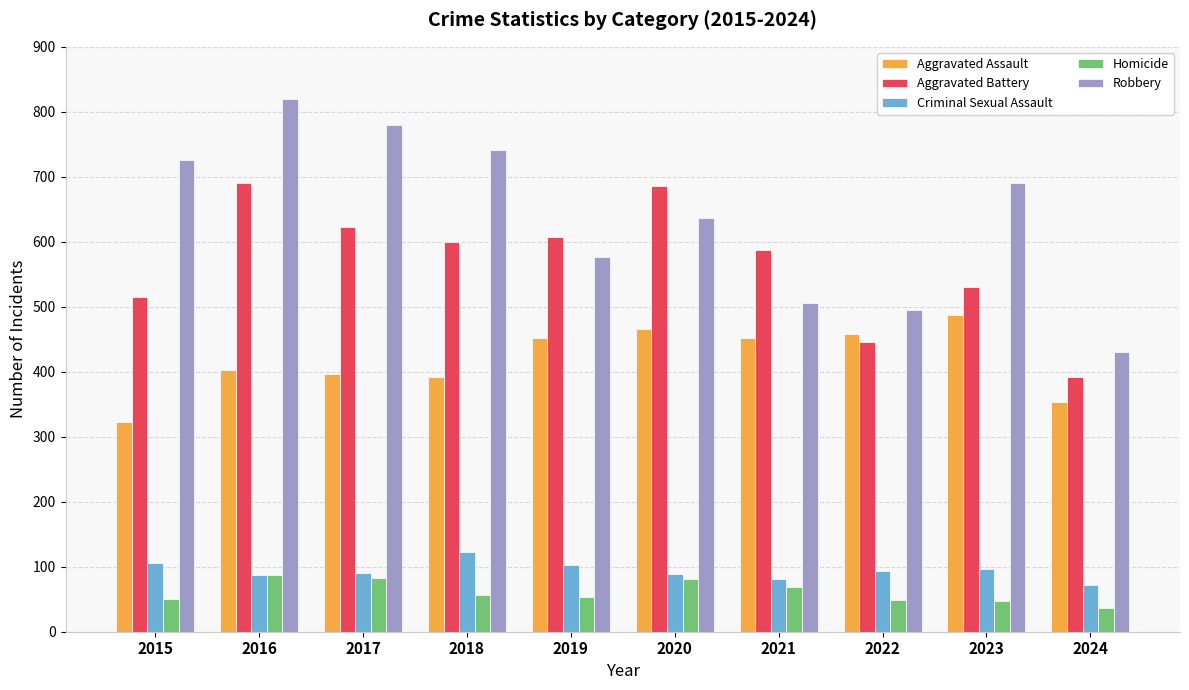

Rank the series at 2015 from lowest to highest value.

Homicide, Criminal Sexual Assault, Aggravated Assault, Aggravated Battery, Robbery